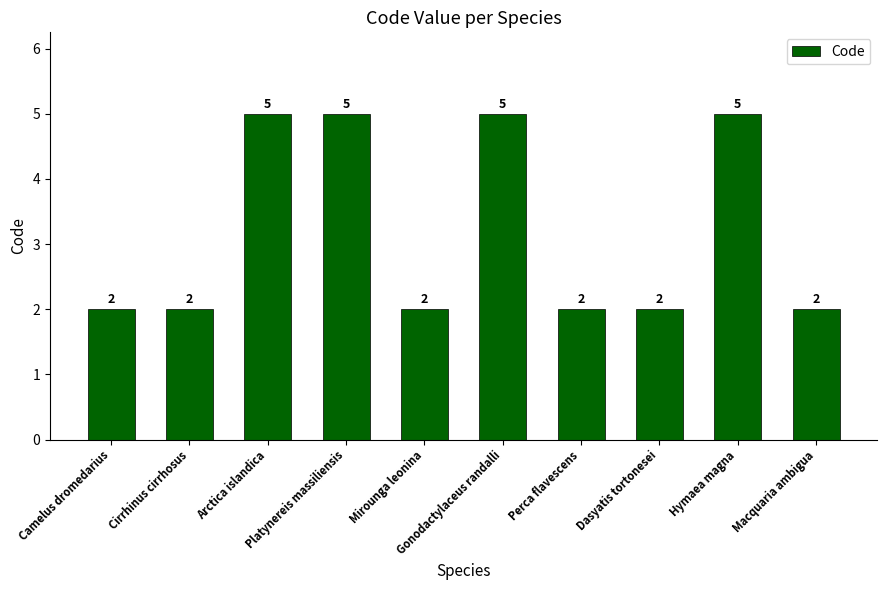

What is the maximum value shown in the chart?

5